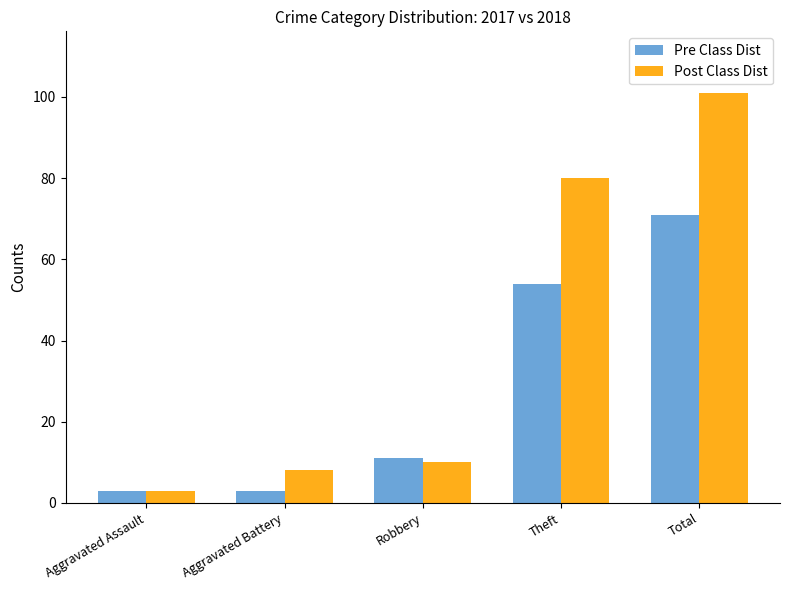

What is the difference between the maximum and minimum values in the Pre Class Dist series?

68